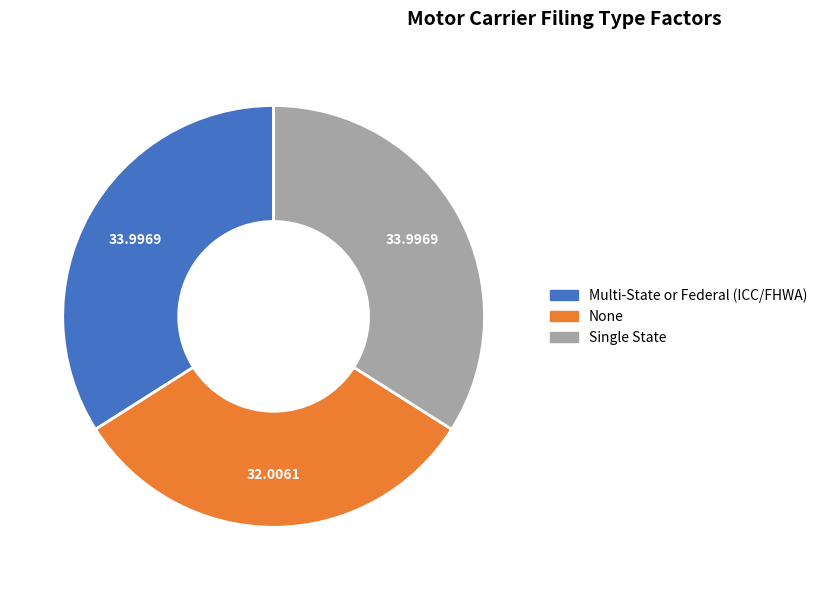

Which category has the smallest portion of the pie?

None